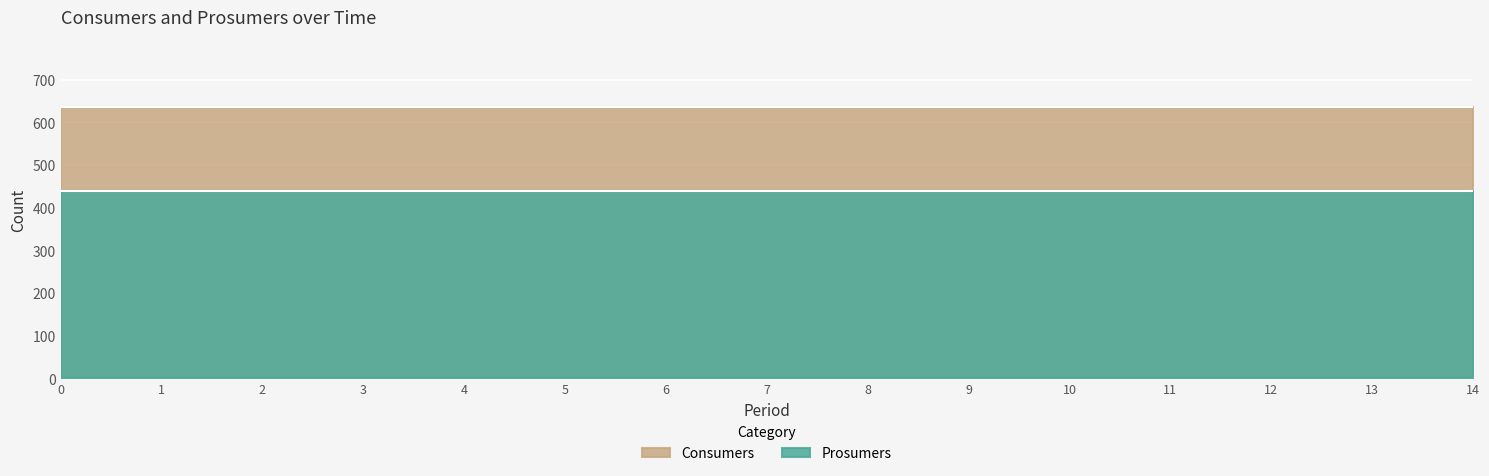

Rank the categories by Consumers value from lowest to highest.

0, 1, 2, 3, 4, 5, 6, 7, 8, 9, 10, 11, 12, 13, 14